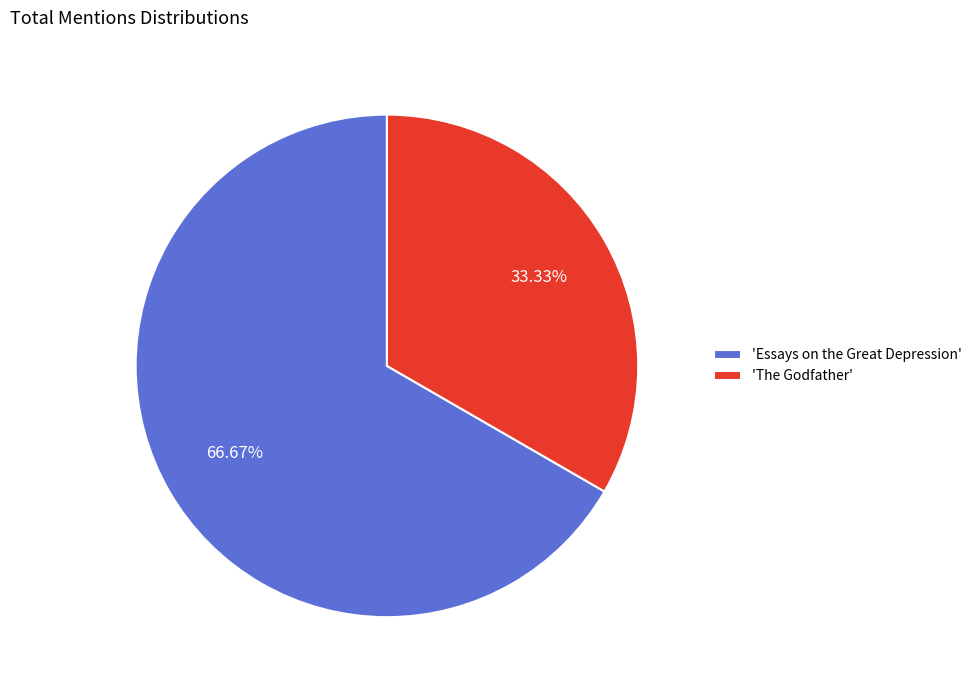

To the nearest percent, what is the average slice percentage?

50%